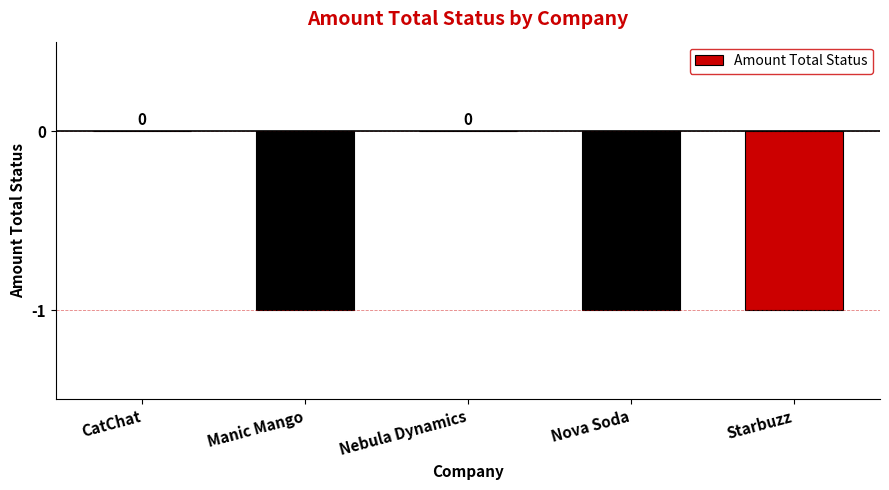

The chart shows a value of -1 at Nova Soda. True or false?

True